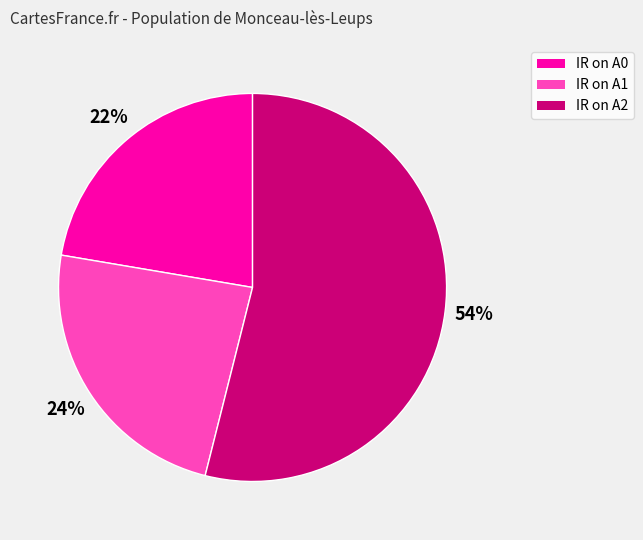

Is IR on A2 the majority of the pie?

Yes